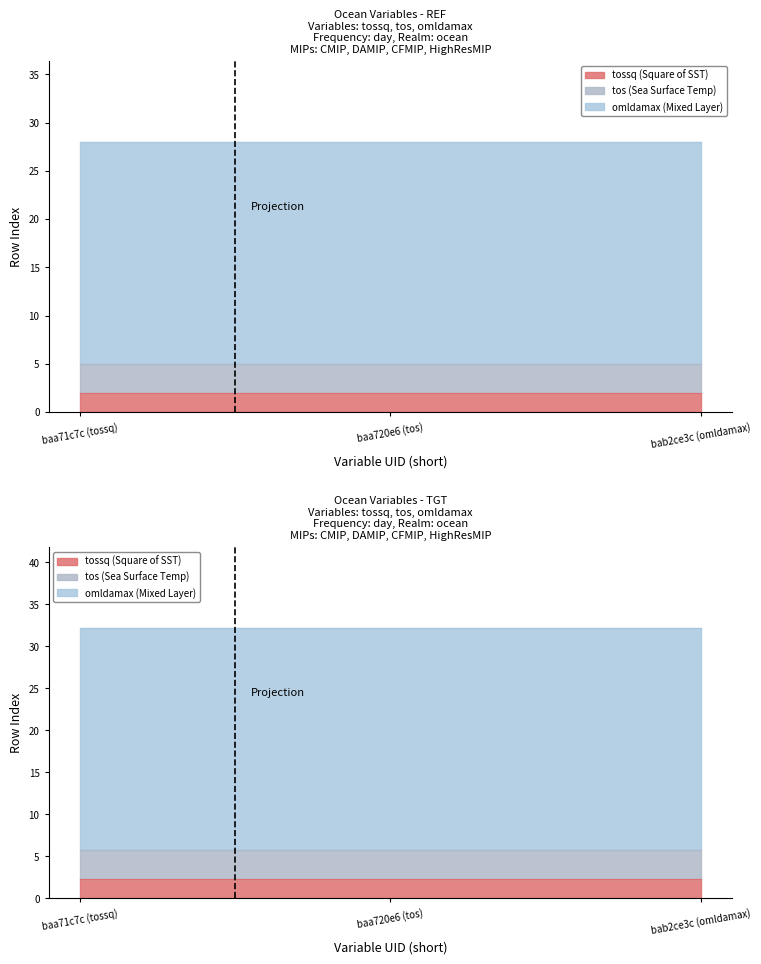

Is it true that tossq (Square of SST) equals 1 at baa720e6 (tos)?

False